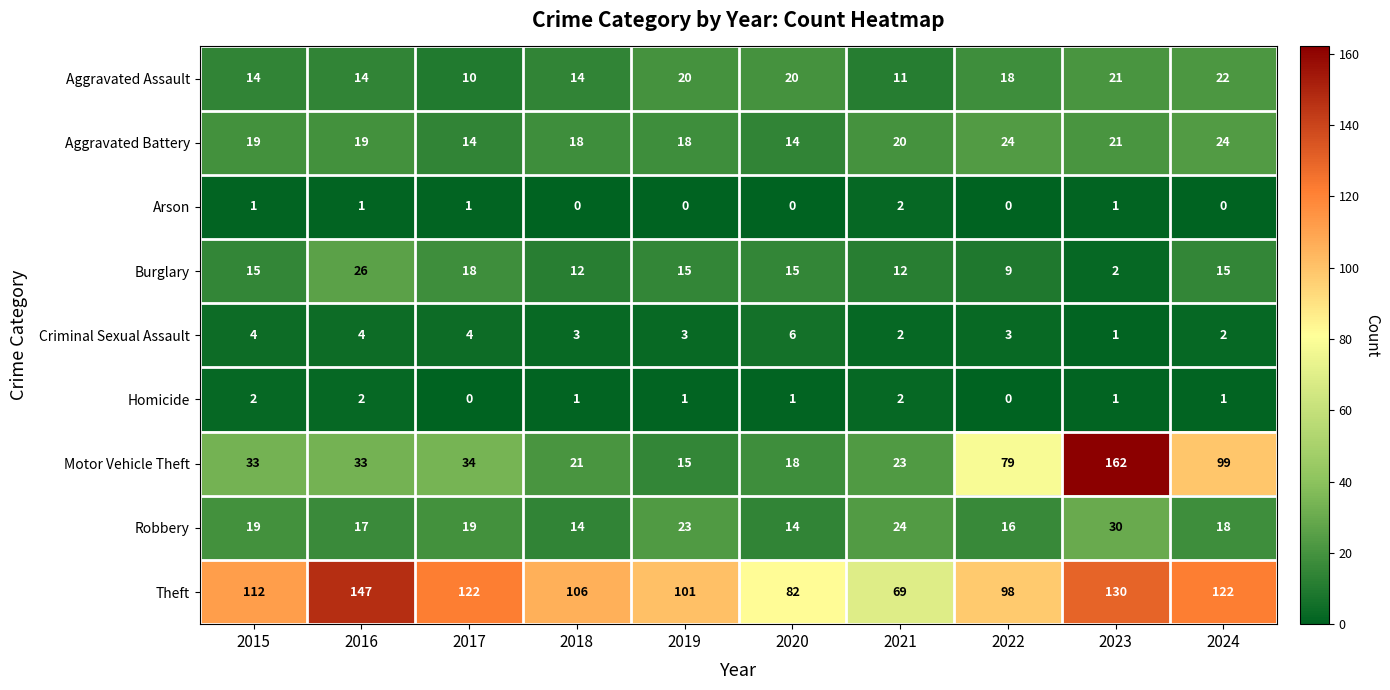

Where does the Criminal Sexual Assault series first go above 3?

2015